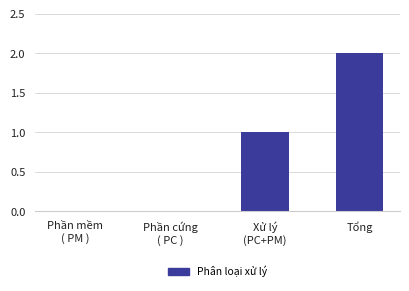

What is the sum of all values?

3